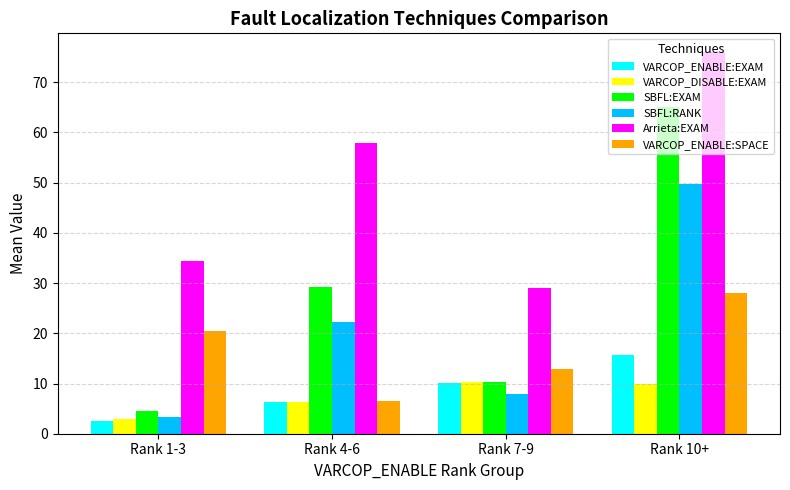

Is the value of VARCOP_ENABLE:EXAM at Rank 4-6 greater than the value of VARCOP_ENABLE:SPACE at Rank 1-3?

No